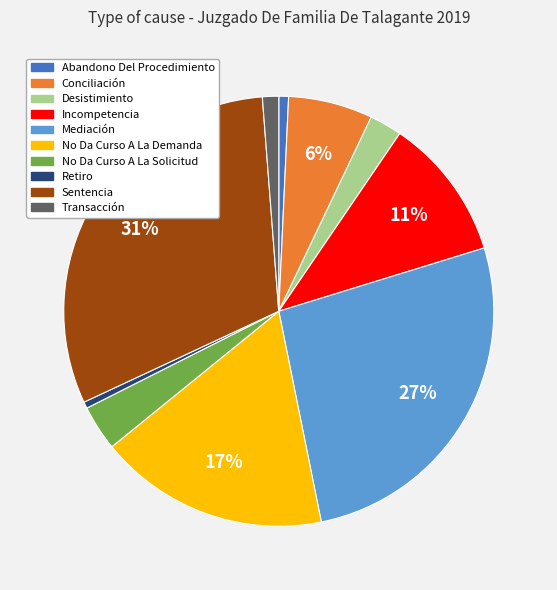

Is Sentencia the majority of the pie?

No